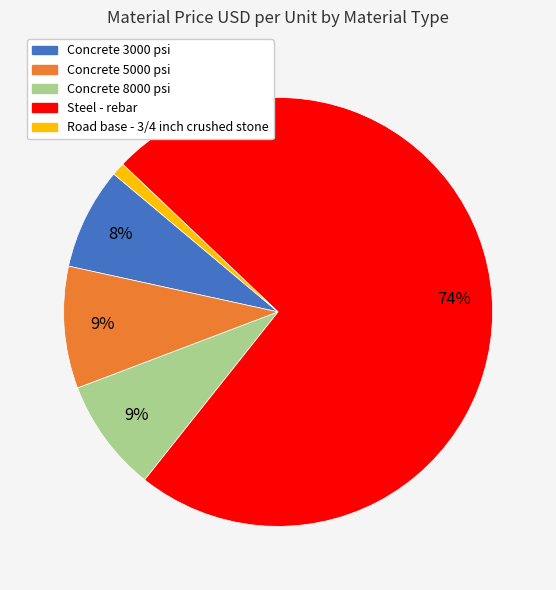

Is there any slice that represents more than half of the pie?

Yes